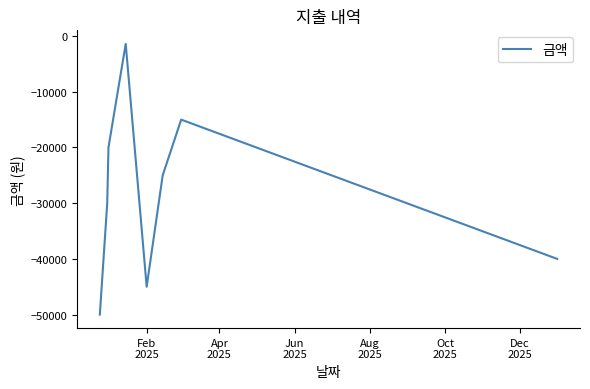

How many interior local valleys (lower than both neighbors) does the data have?

1